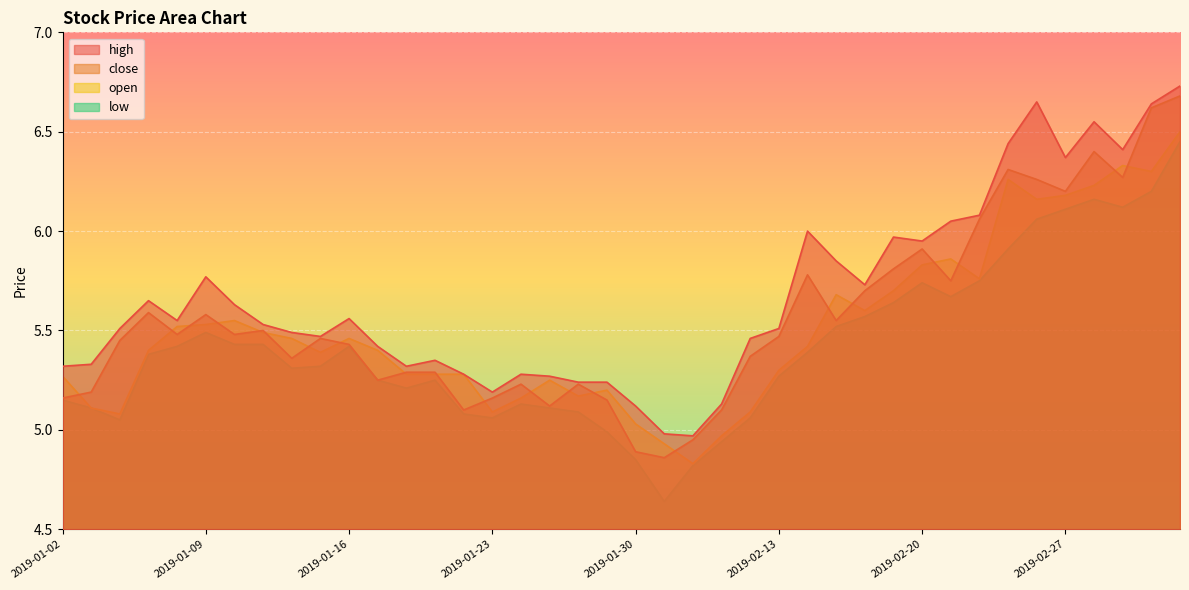

Count the number of categories in the chart.

40